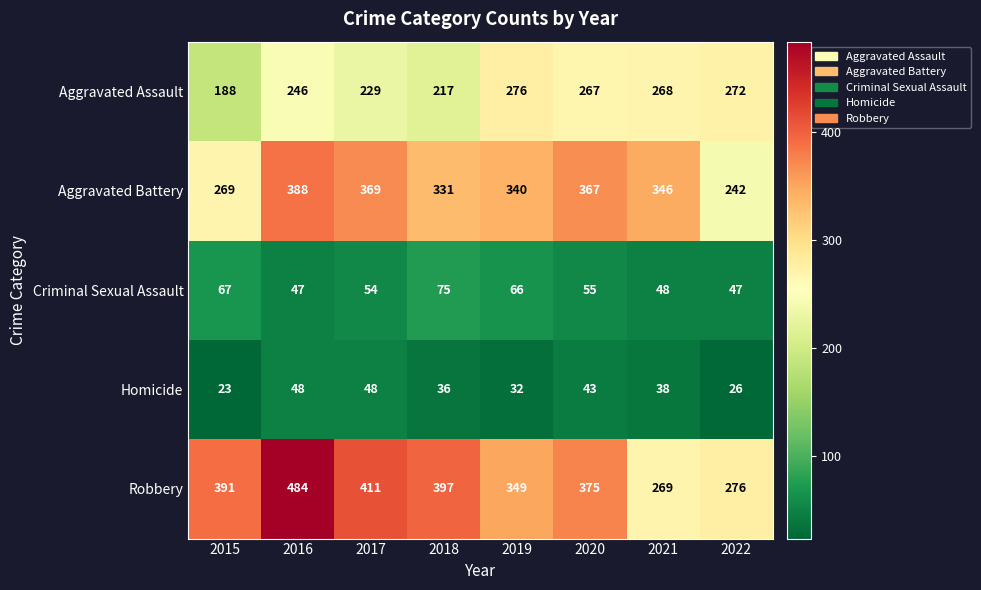

What is the total value across all series at 2017?

1111